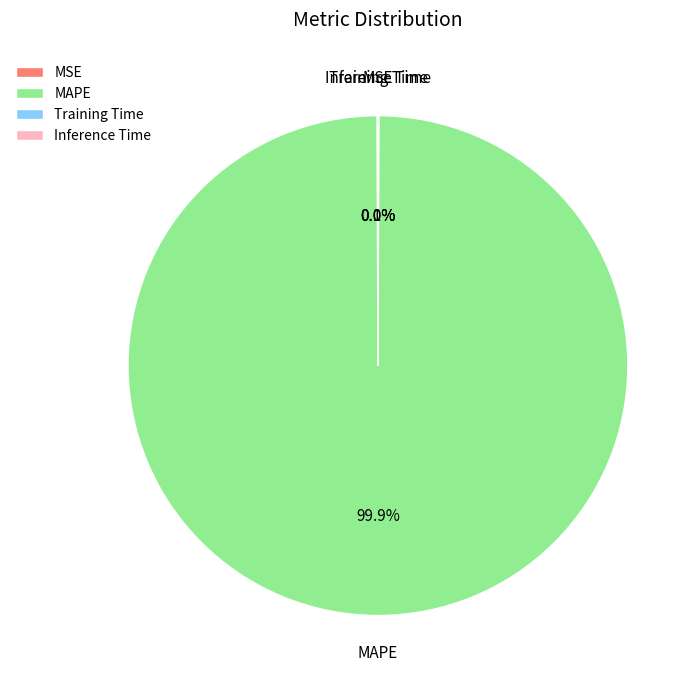

Which slice is the largest?

MAPE